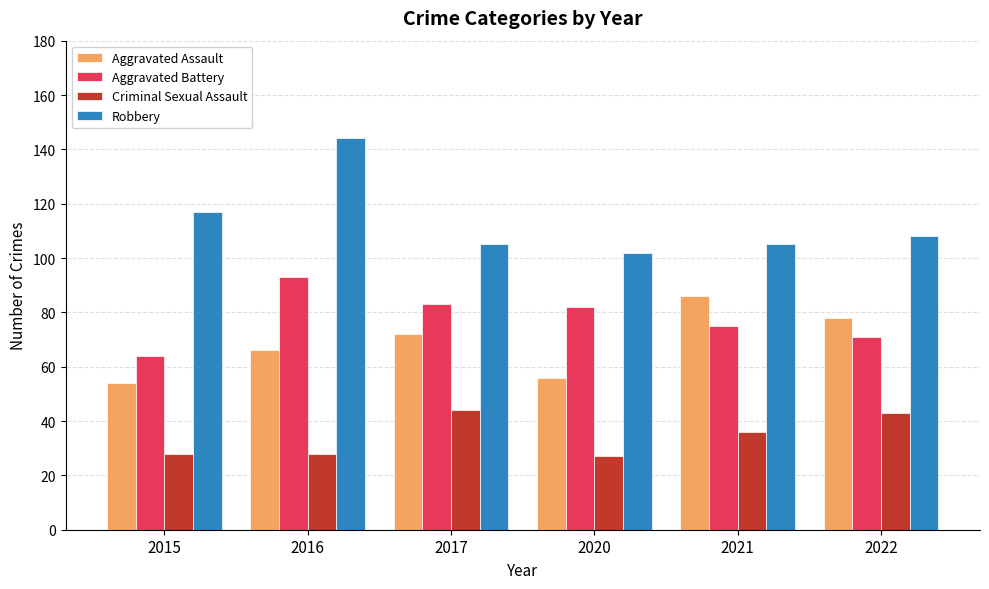

How many distinct data groups are displayed?

4